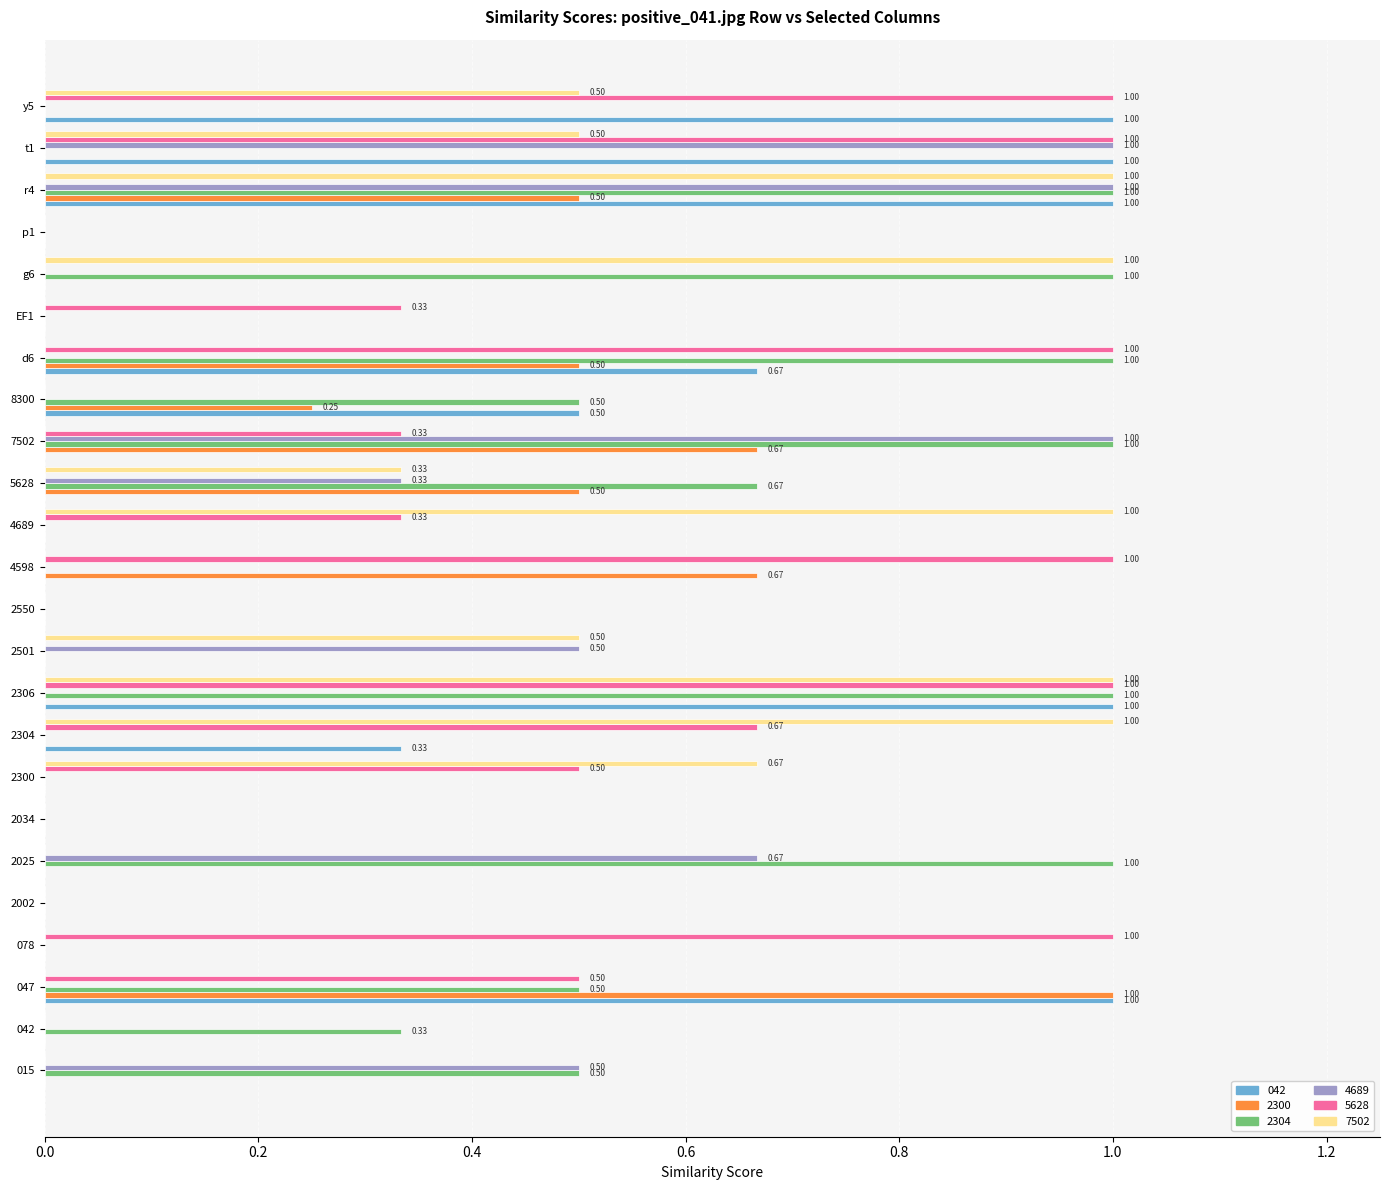

At which category is the sum across all series the highest?

r4